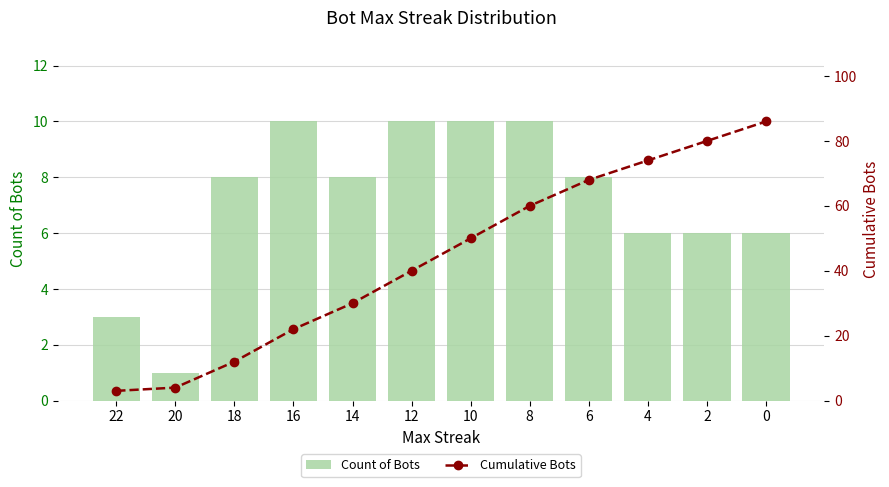

What value does the Count of Bots series have at 16?

10